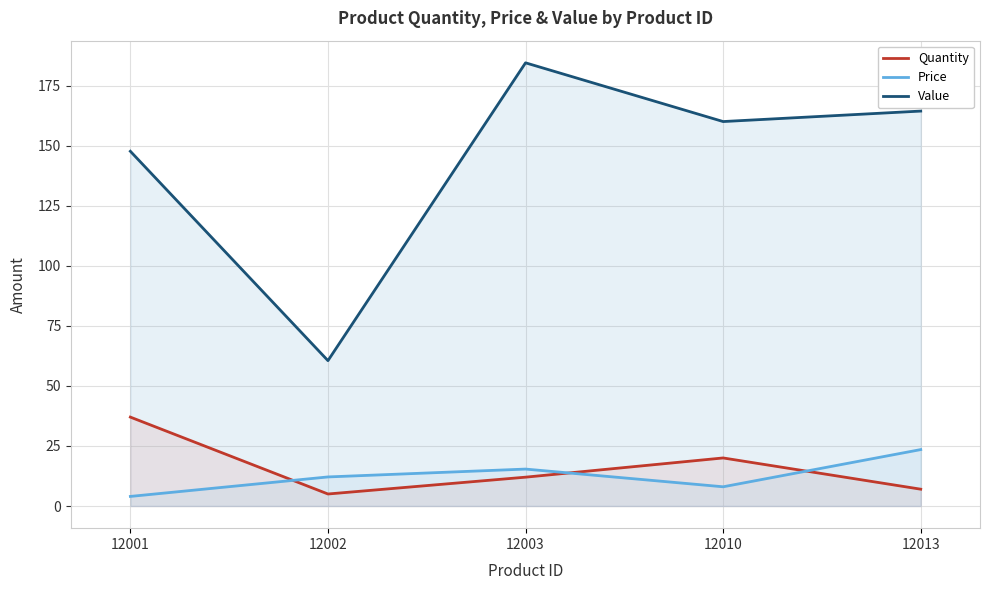

How many interior local peaks does the Quantity series have?

1